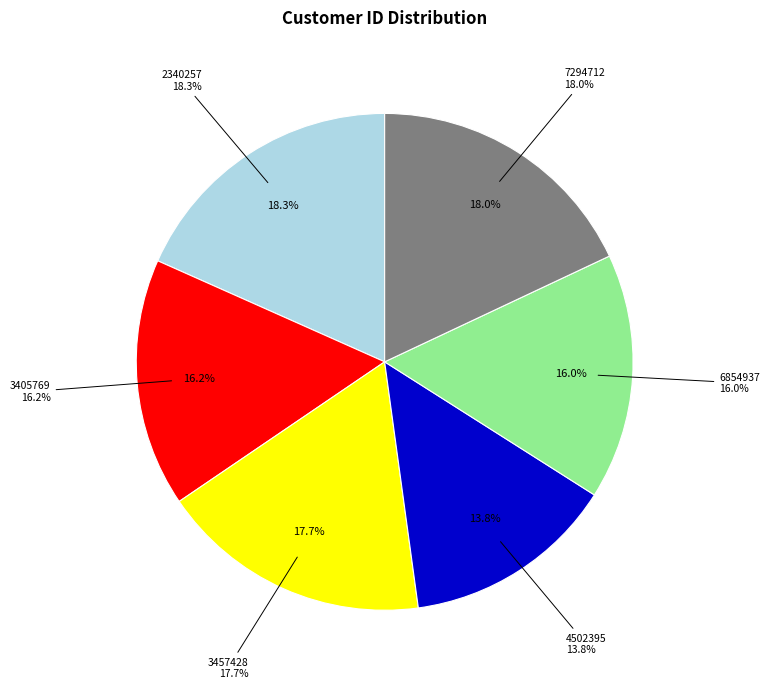

What portion of the pie excludes 3457428?

82.3%